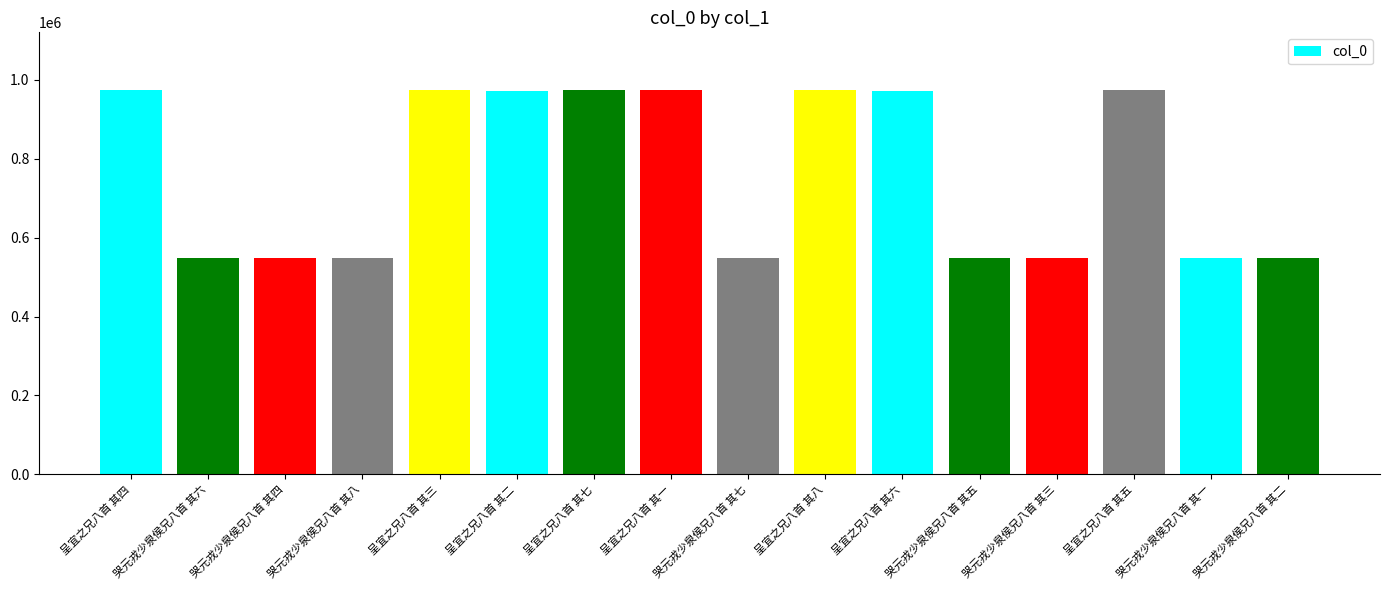

What is the minimum value shown in the chart?

547459